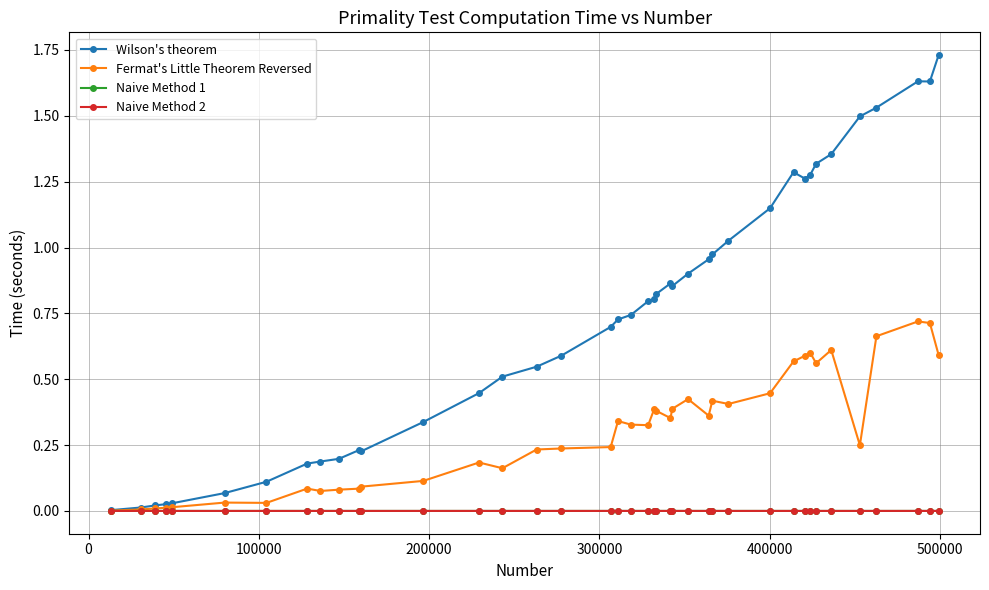

How many distinct data groups are displayed?

4